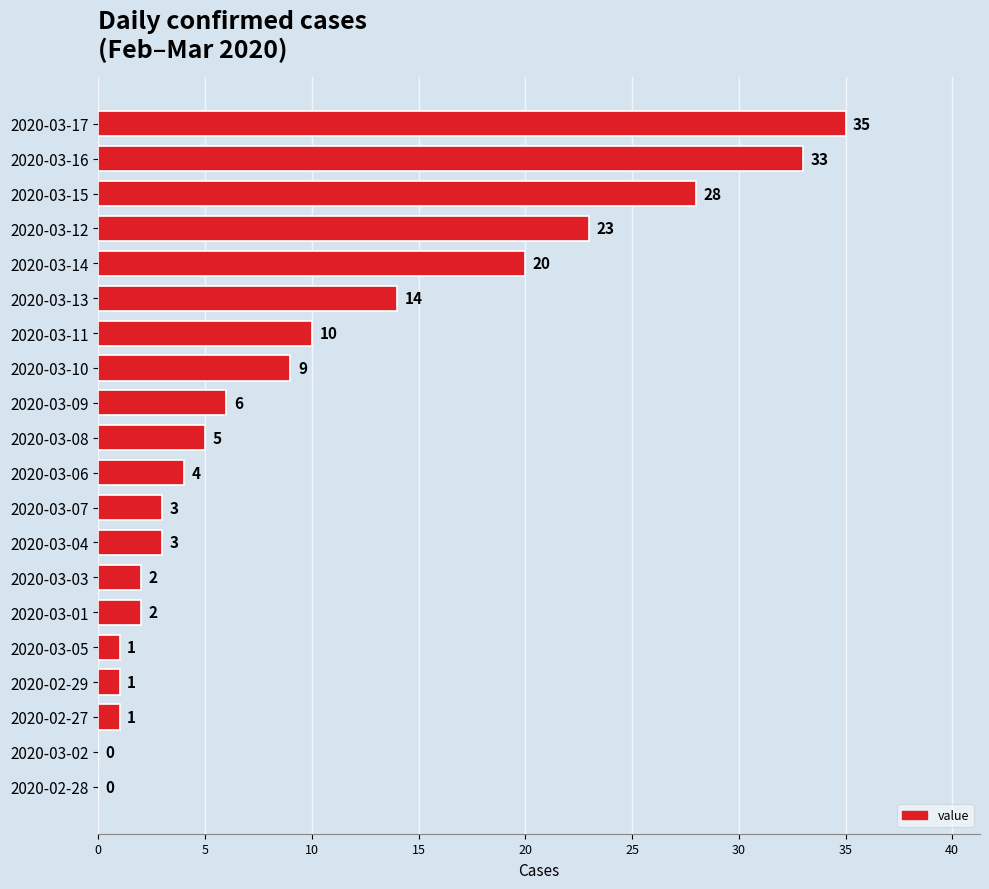

Approximately how many times larger is the value at 2020-03-16 compared to 2020-03-17?

0.9